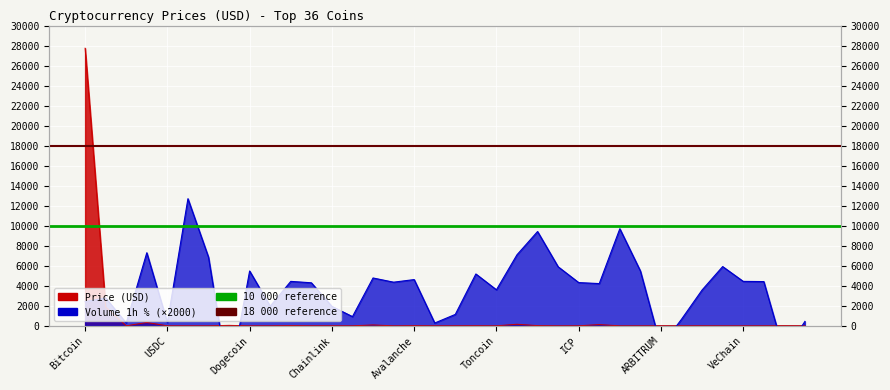

True or false: Price has more than 0 interior local peaks.

True